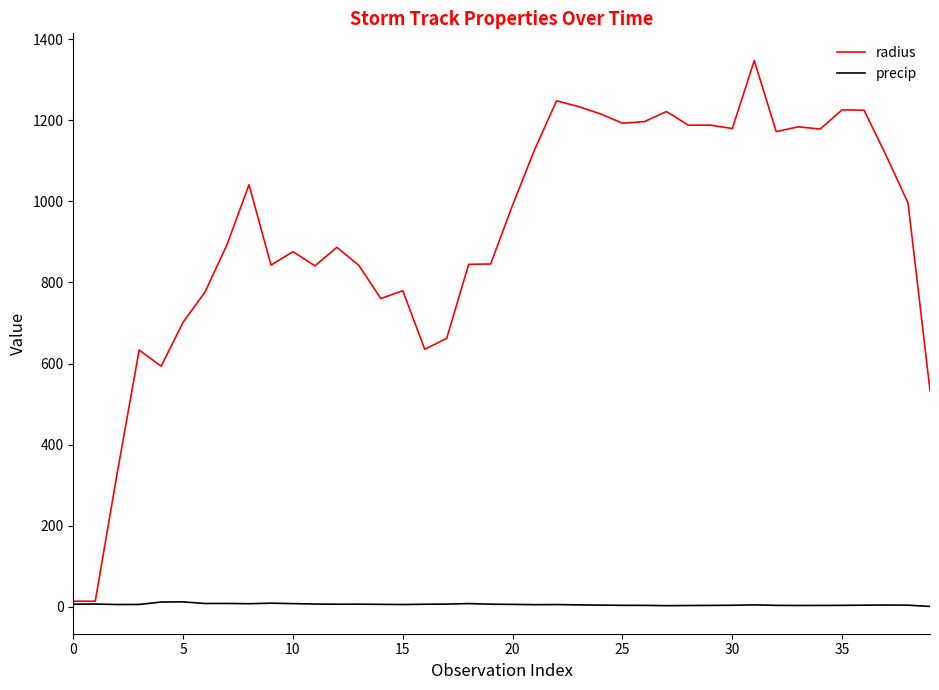

How many values in the radius series exceed 991?

20